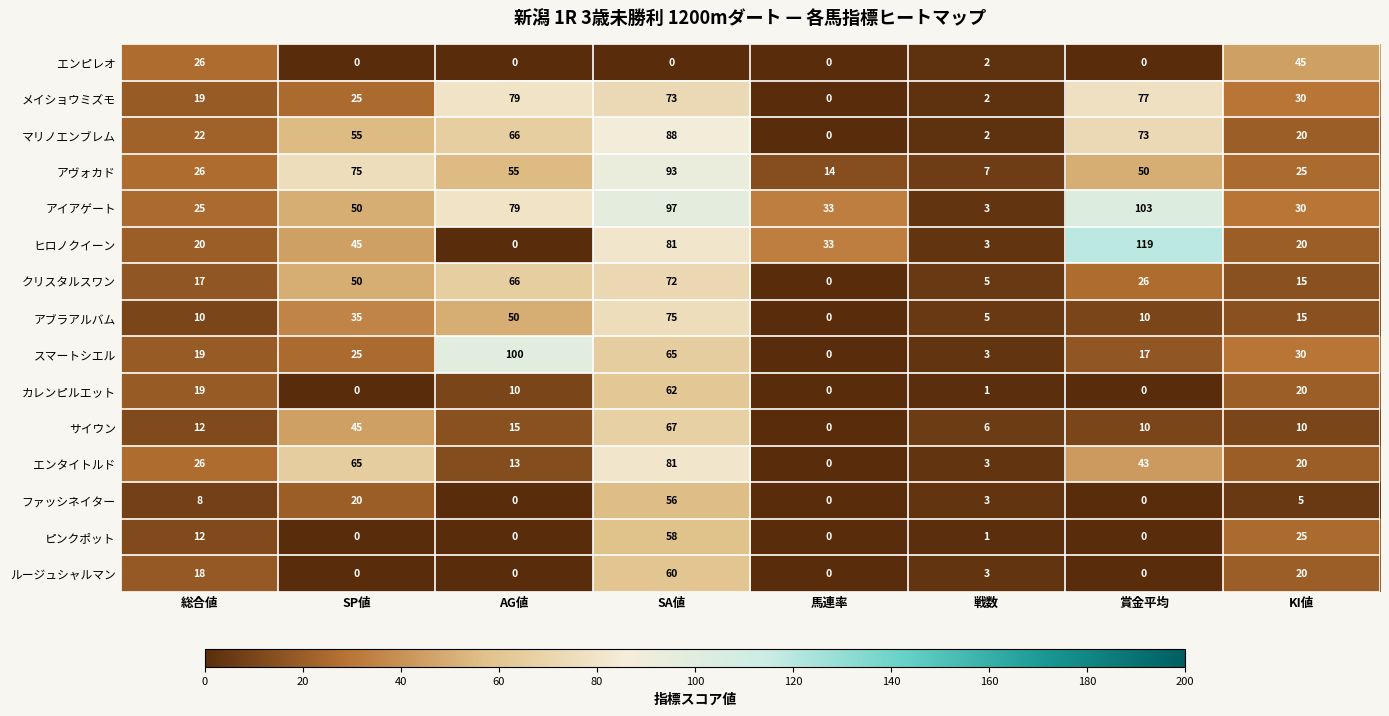

Between SP値 and KI値, which series saw the biggest shift?

アヴォカド